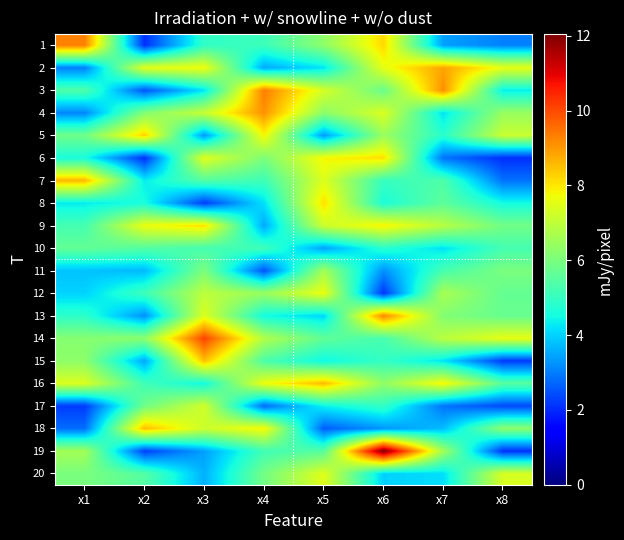

Rank the series at x3 from highest to lowest value.

14, 15, 9, 2, 6, 13, 17, 18, 4, 12, 11, 7, 10, 1, 16, 3, 20, 19, 5, 8